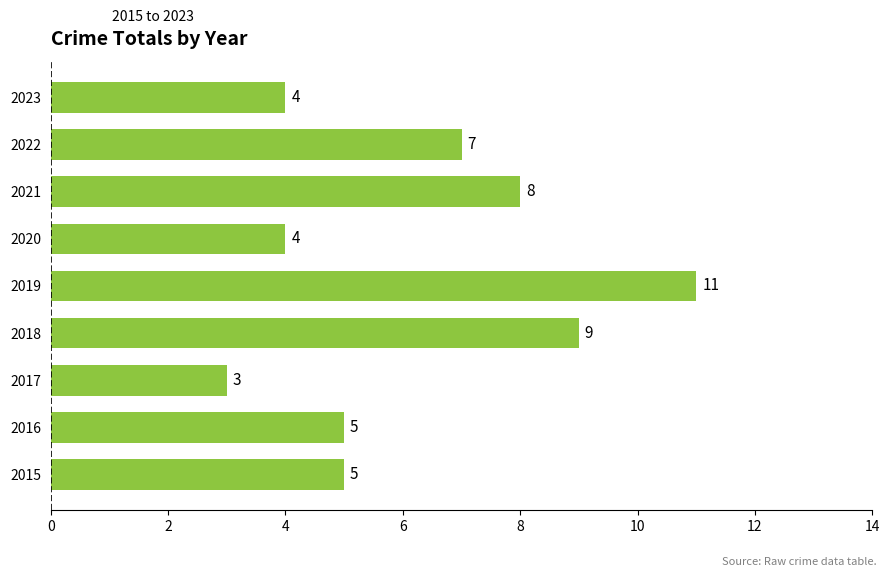

Is it true that the value at 2017 is 4?

False